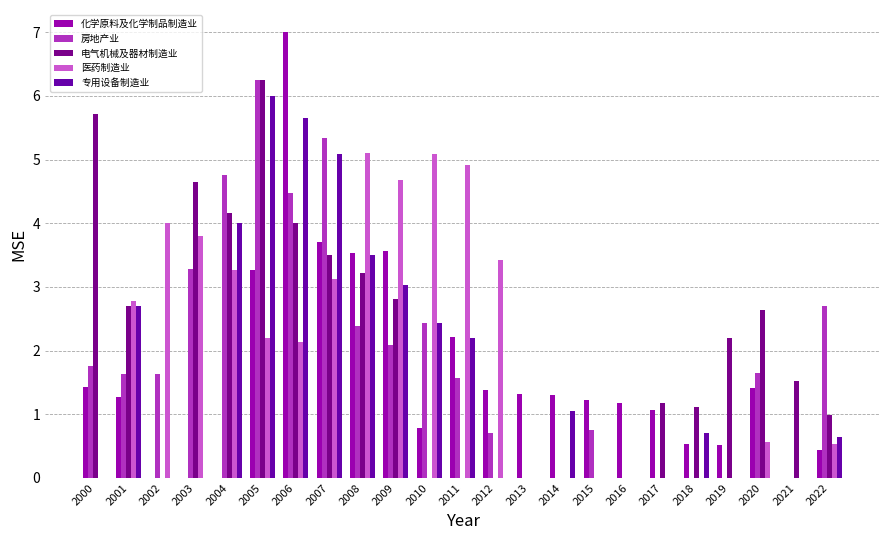

Between 2008 and 2013, which series saw the biggest shift?

医药制造业